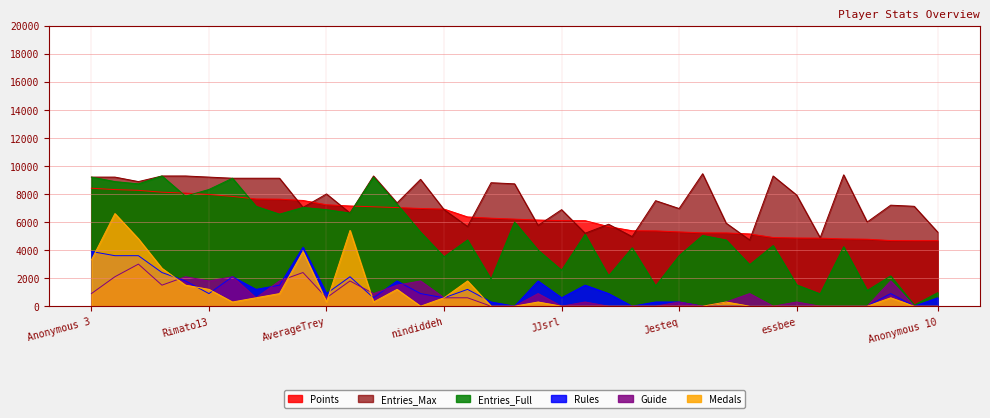

How many distinct data groups are displayed?

6